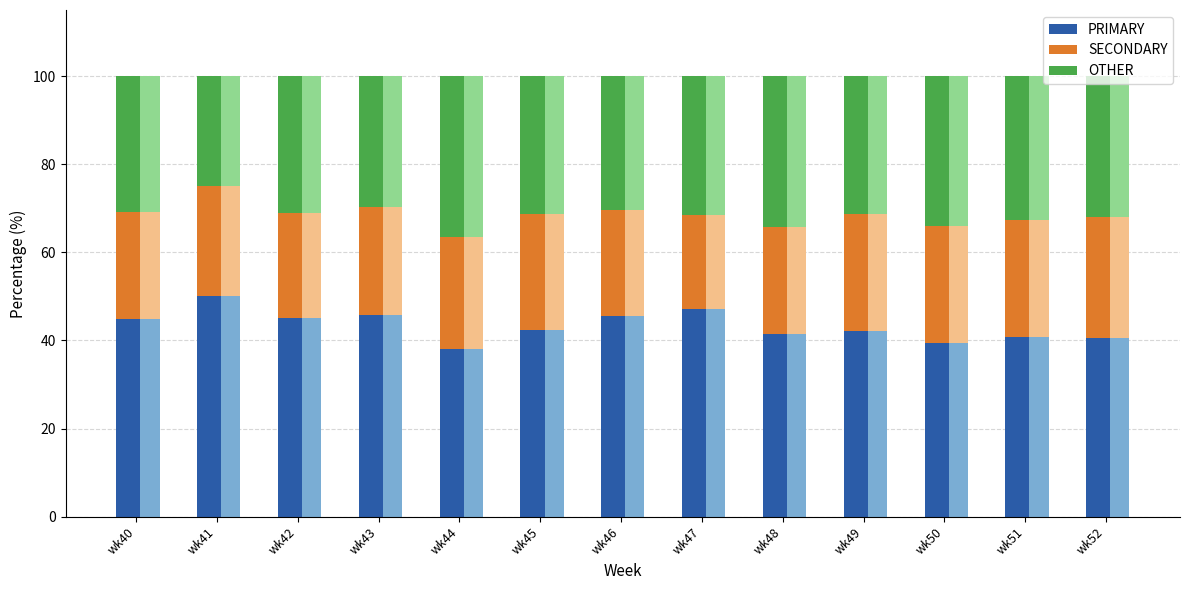

What is the total value across all series at wk51?

100.0